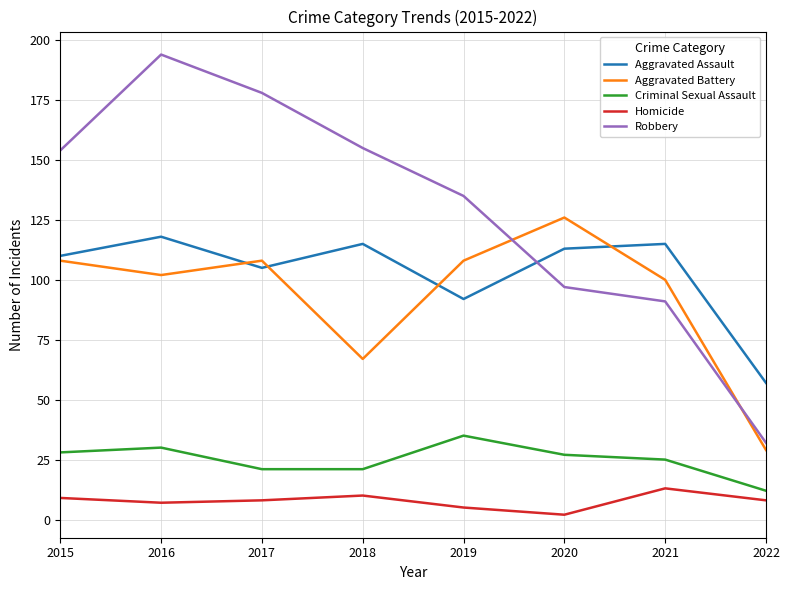

Which series changed the most between 2016 and 2020?

Robbery